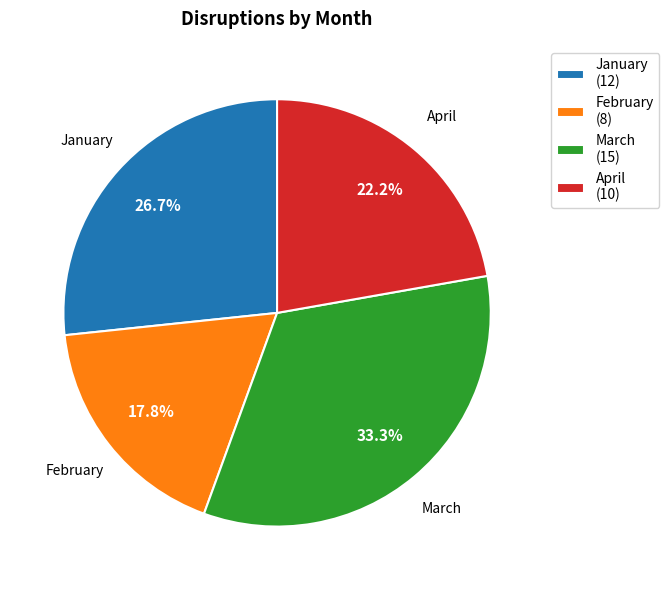

How many slices are in this pie chart?

4